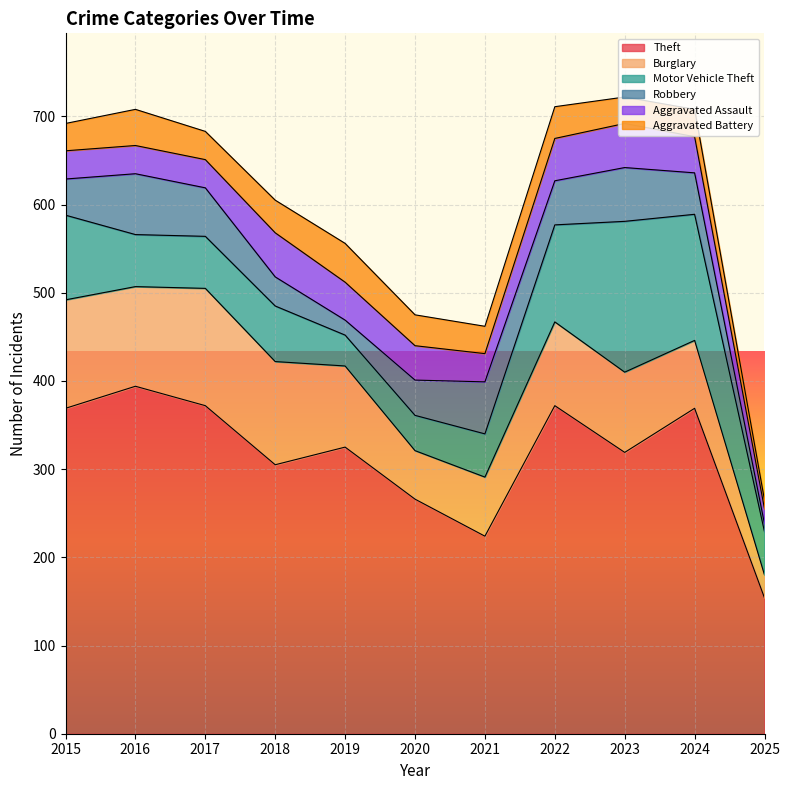

How many times do Aggravated Battery and Aggravated Assault cross each other?

3